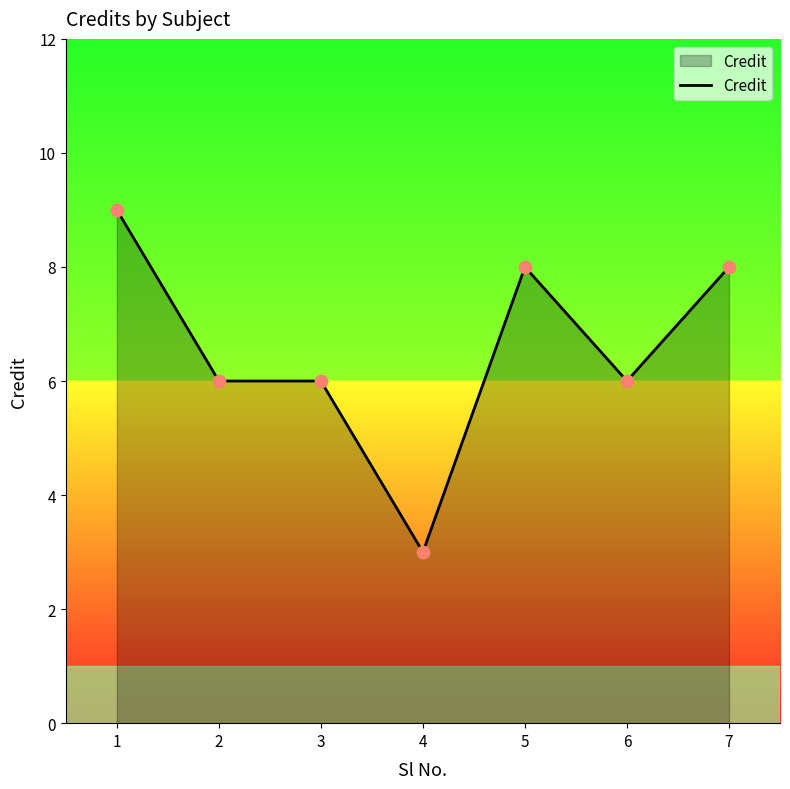

Approximately how many times larger is the value at 1 compared to 5?

1.1